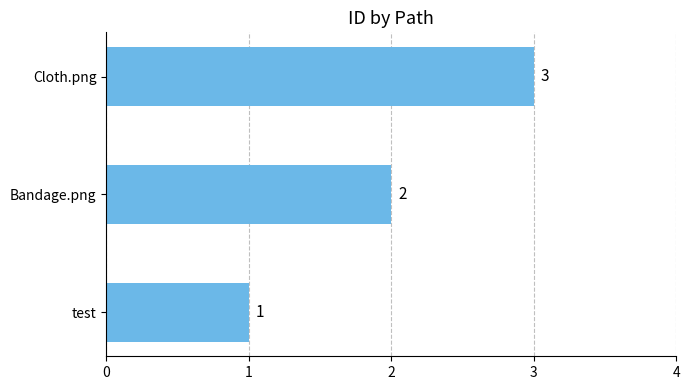

Read the value at Cloth.png.

3